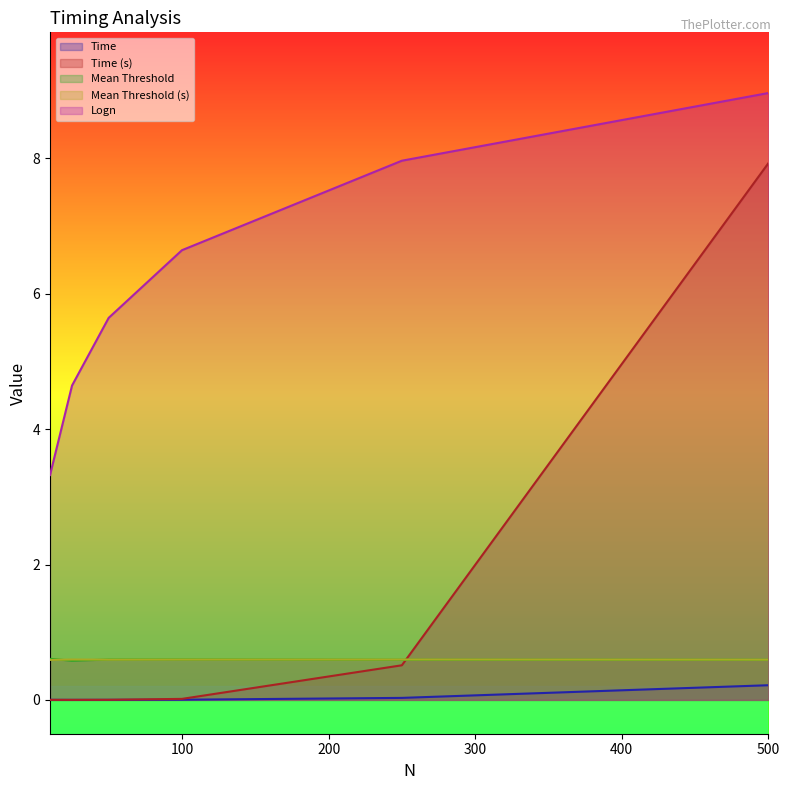

Which series has the widest spread of values?

Time (s)